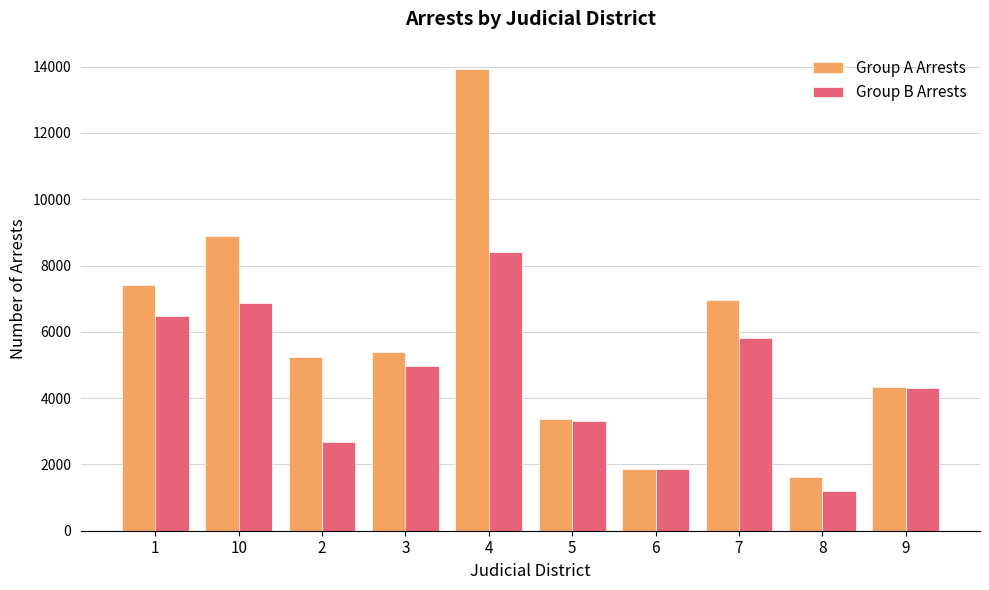

Is it true that Group A Arrests equals 3783 at 7?

False